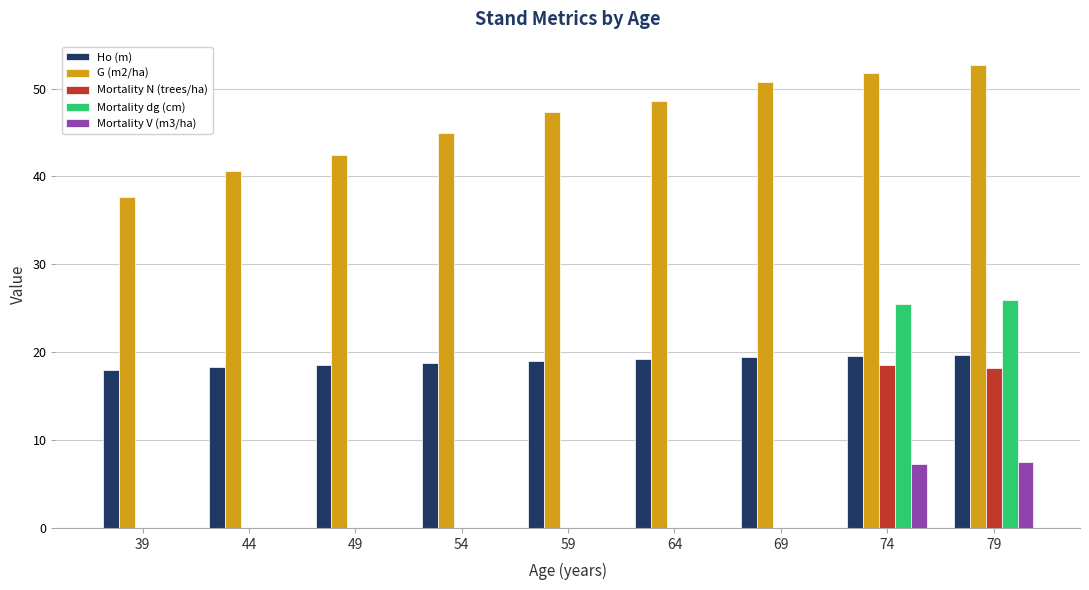

Between 44 and 79, which series saw the biggest shift?

Mortality dg (cm)